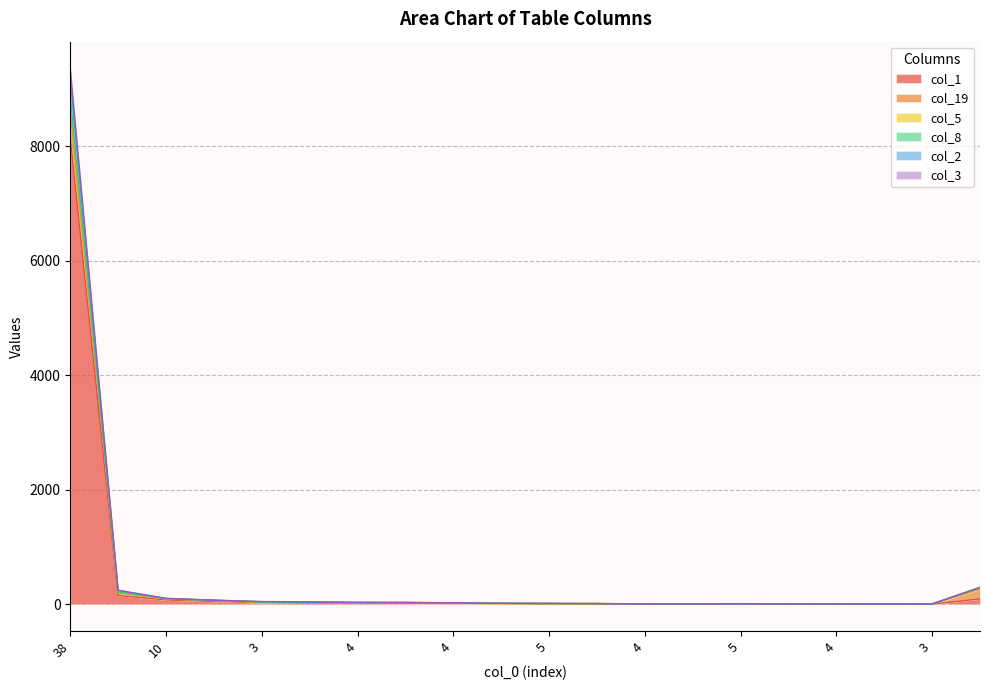

How many lines are shown in the chart?

6